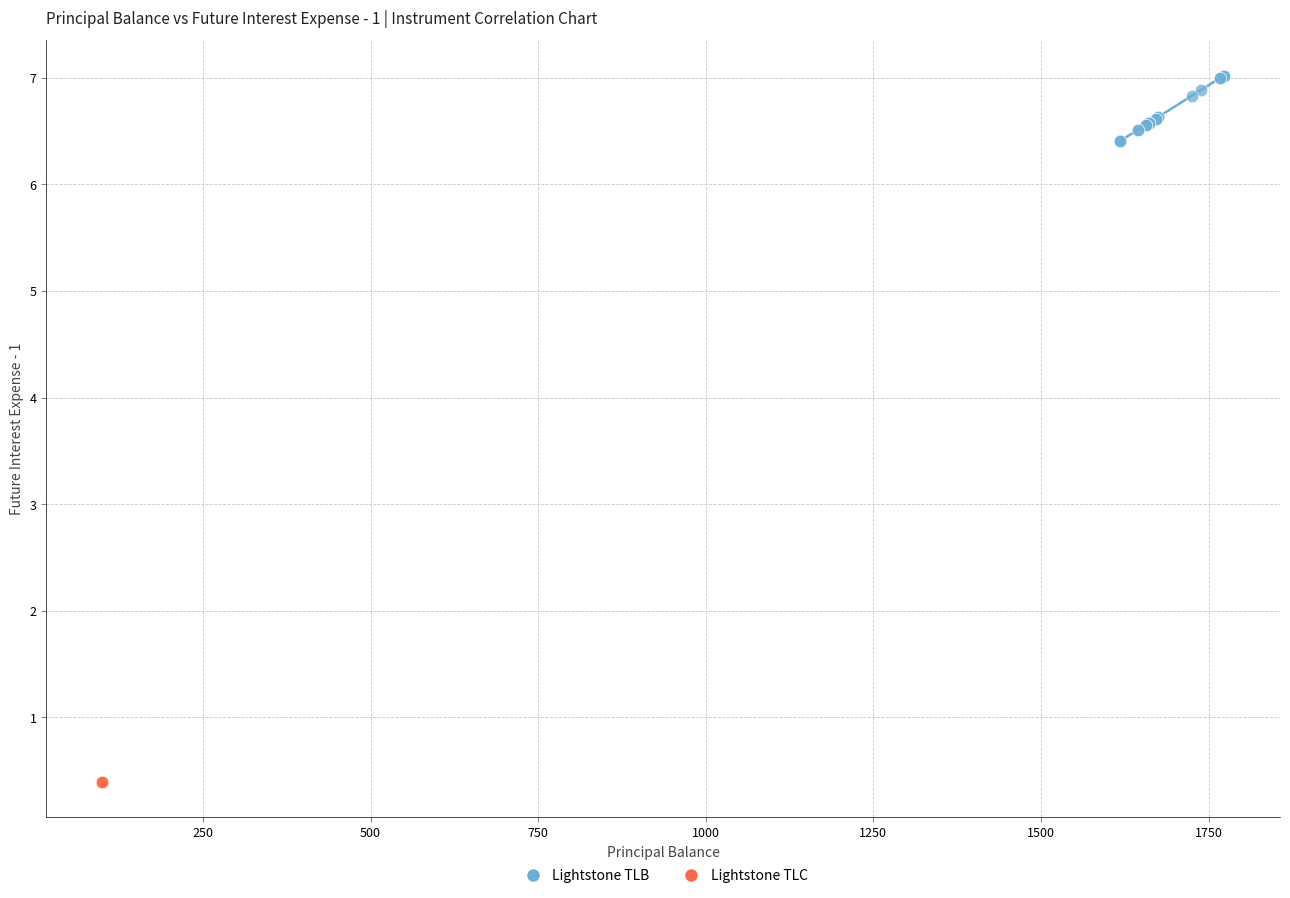

Which series reaches the maximum Y coordinate?

Lightstone TLB